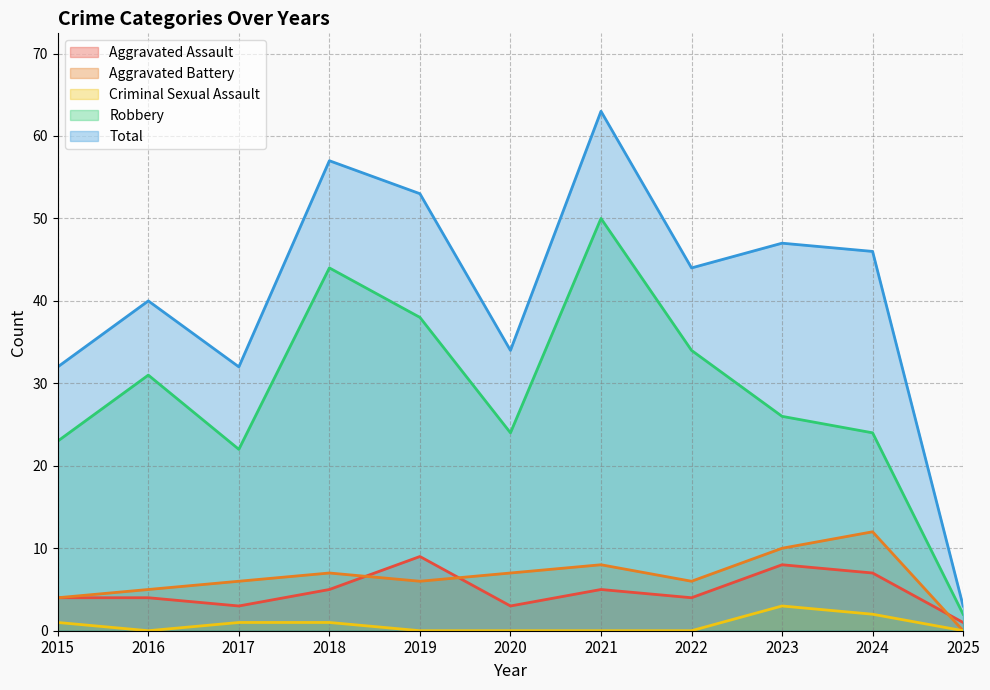

What is the spread (max minus min) of values at 2022?

44